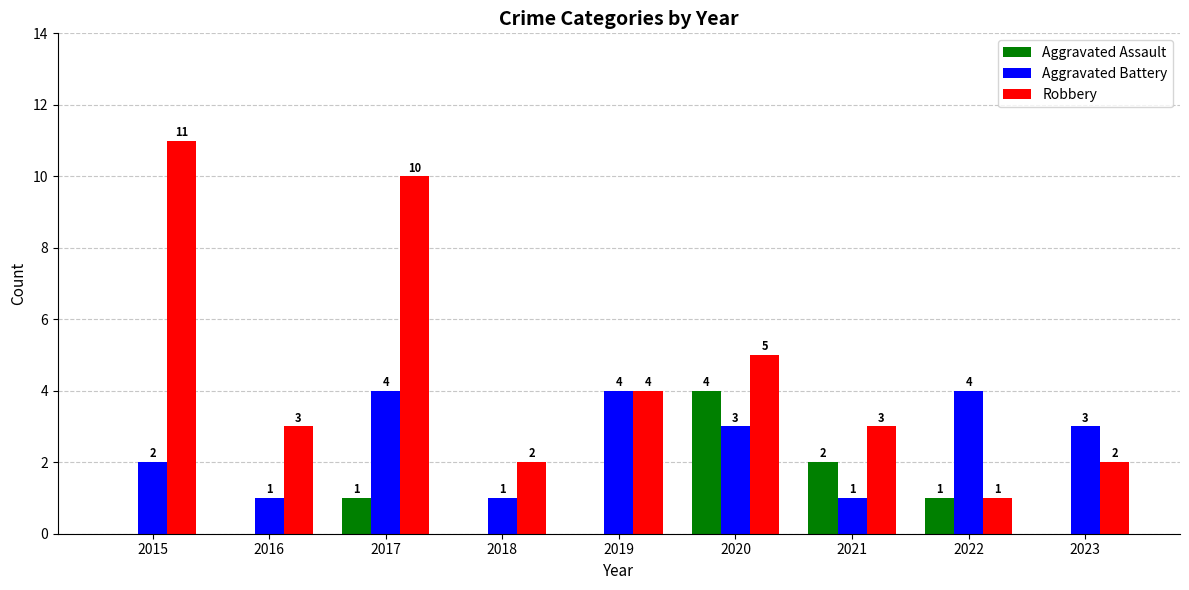

What value does the Aggravated Assault series have at 2020?

4